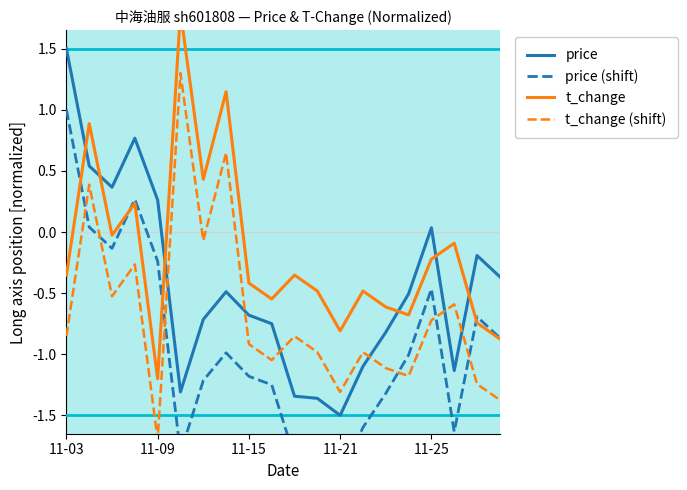

True or false: price (dashed) and price (solid) cross at least once.

False